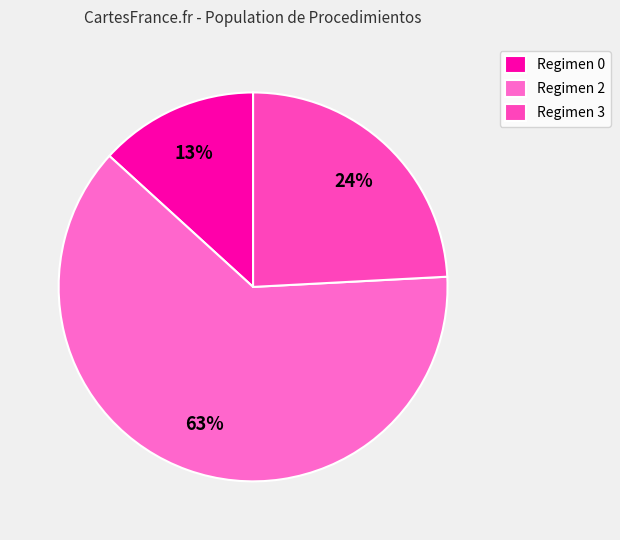

How many slices are in this pie chart?

3